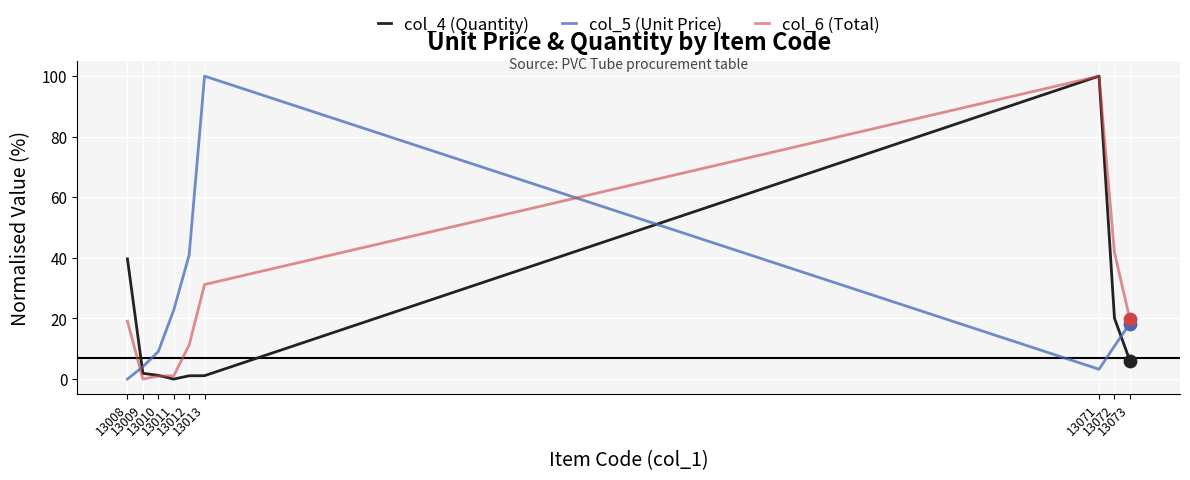

What are all the series names shown in the legend?

col_4 (Quantity), col_5 (Unit Price), col_6 (Total)